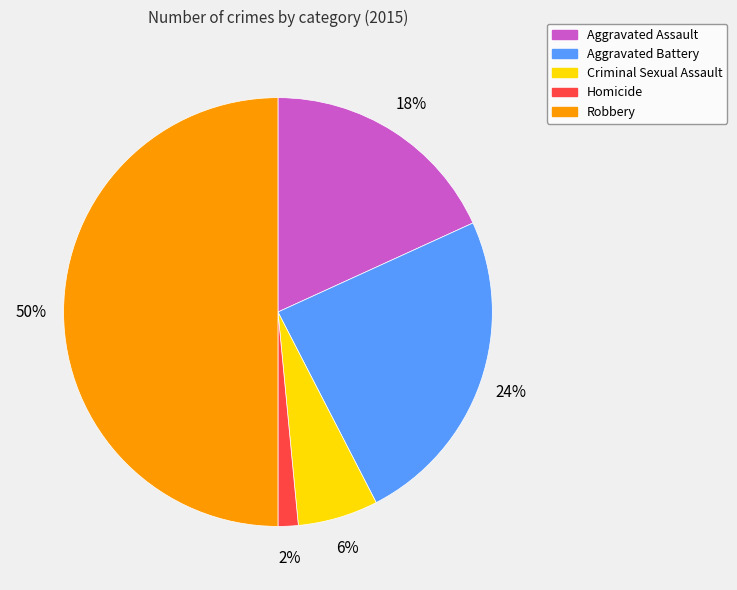

Is the sum of Homicide and Robbery greater than half?

Yes